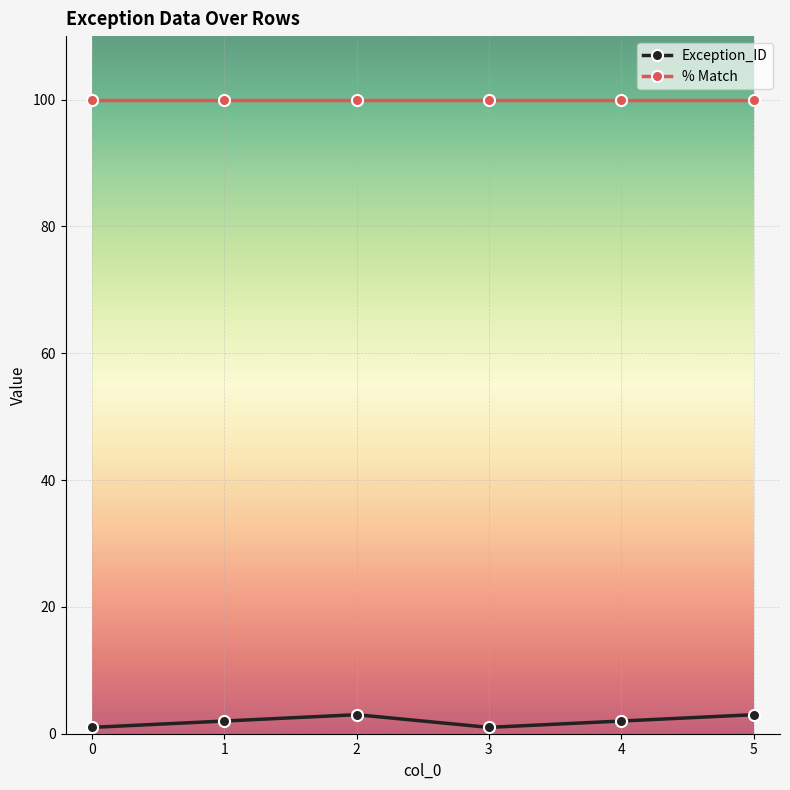

What is the difference between the highest and lowest values at 0?

99